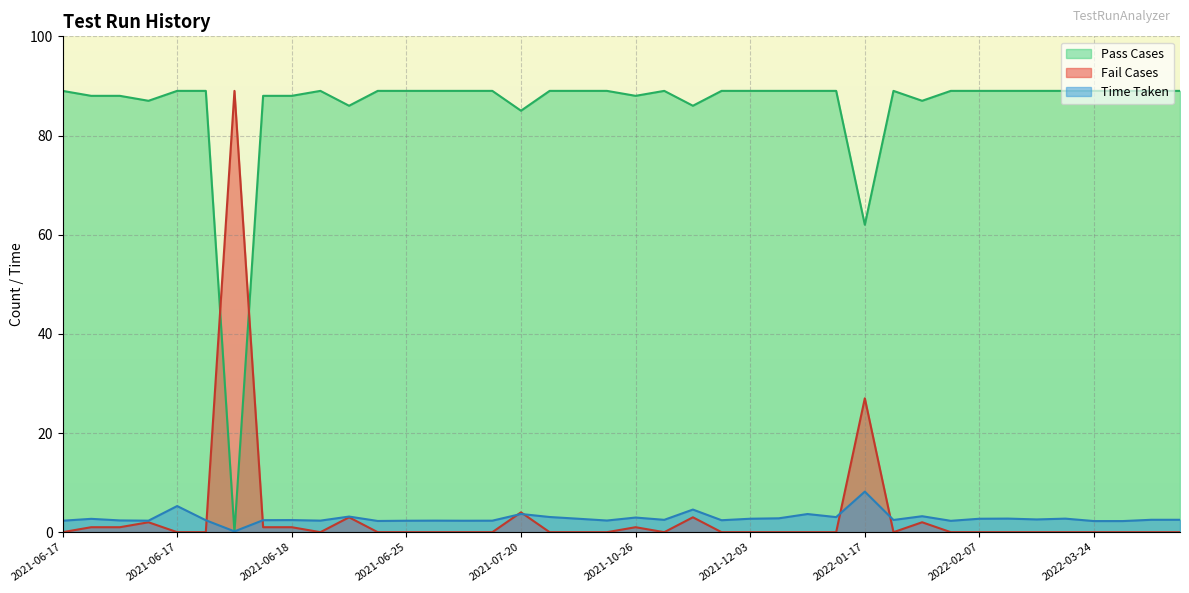

Is it true that Fail Cases equals 4.0 at 2021-07-20?

True